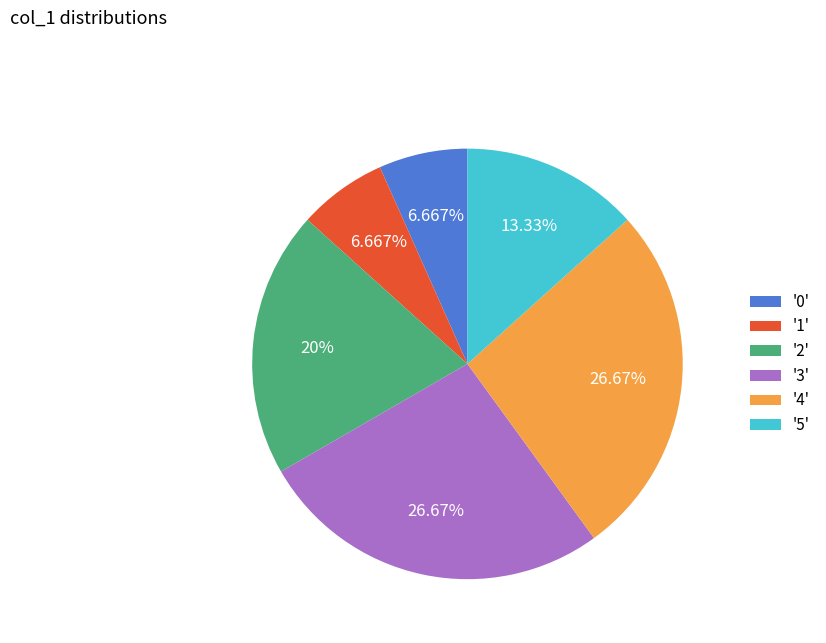

Is the sum of '1' and '0' greater than half?

No